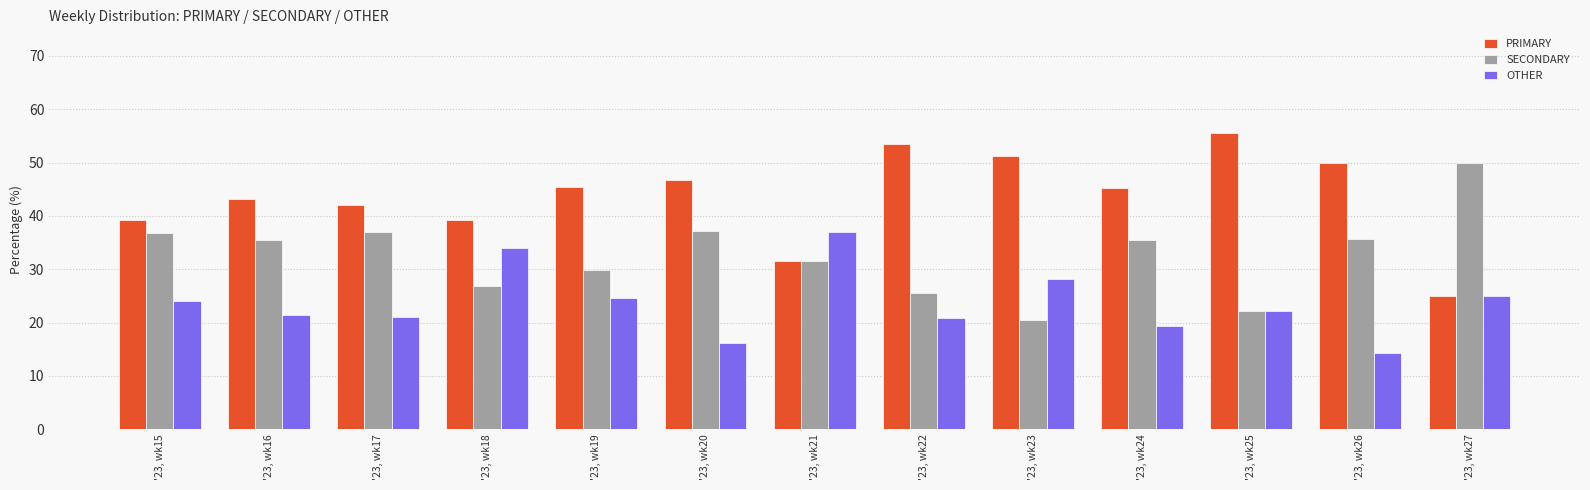

The PRIMARY series shows 28.9 at '23, wk19. True or false?

False